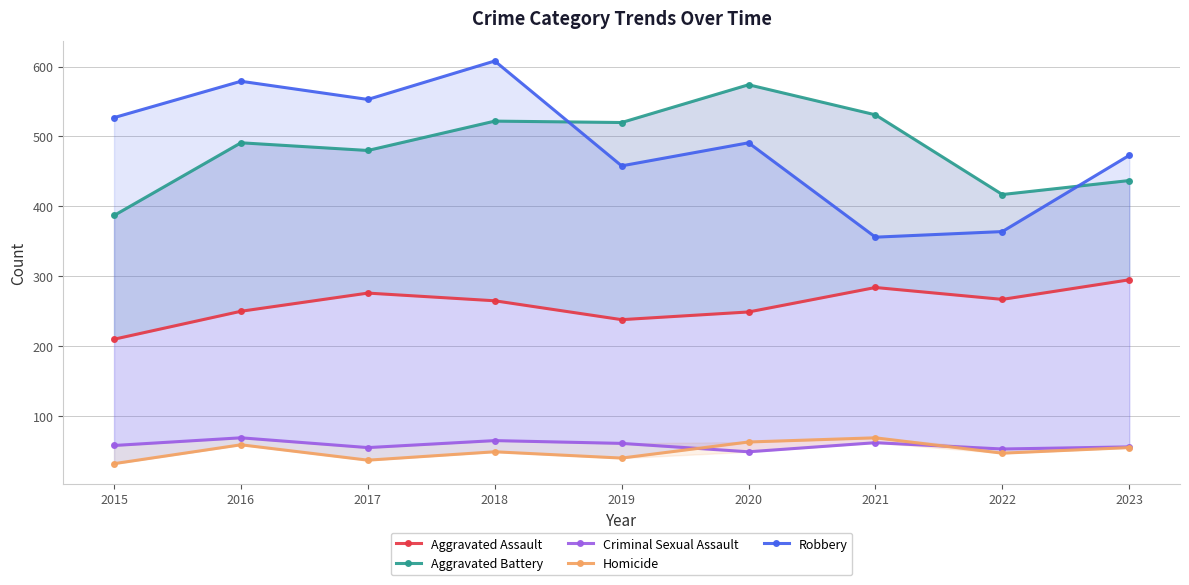

List the series in order of their peak value, lowest first.

Criminal Sexual Assault, Homicide, Aggravated Assault, Aggravated Battery, Robbery